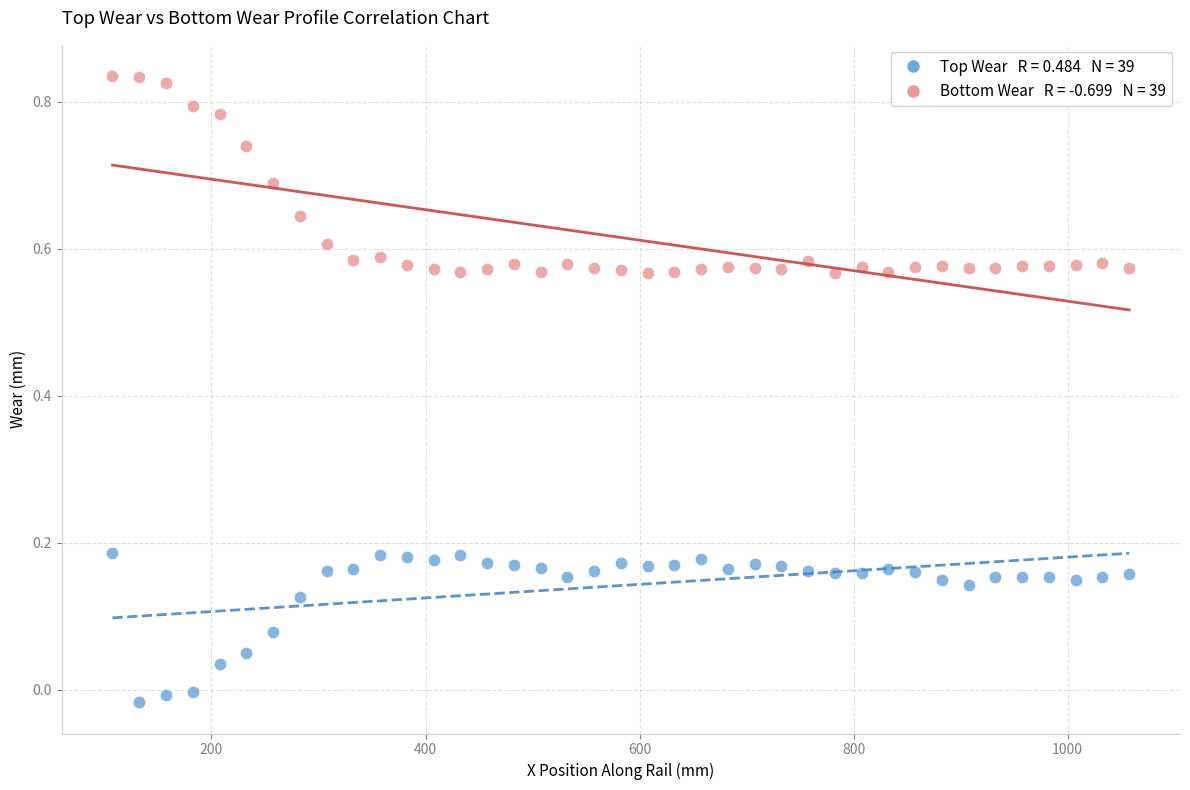

Across all data points, what is the range of X values (max minus min)?

950.0